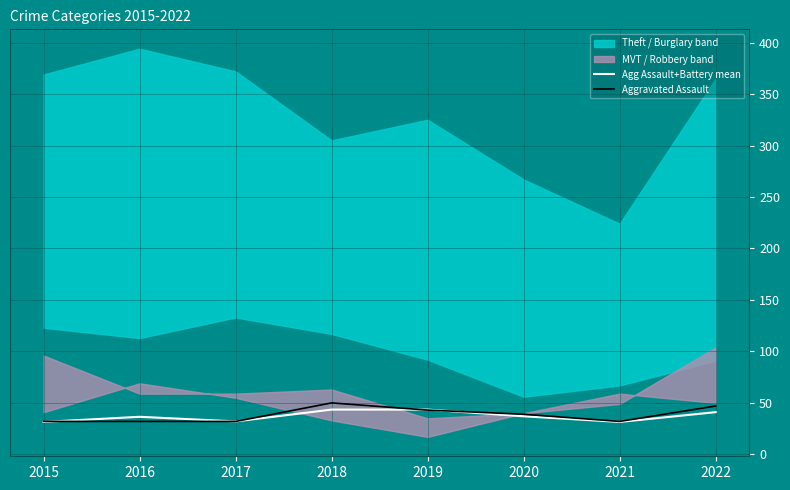

In Agg Assault+Battery mean, how many points are higher than both neighbors (excluding endpoints)?

1